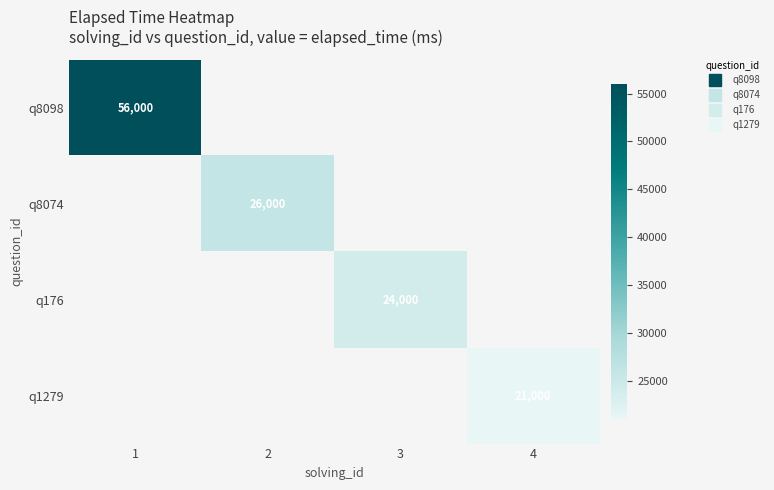

Rank the categories by q8098 value from highest to lowest.

1, 2, 3, 4